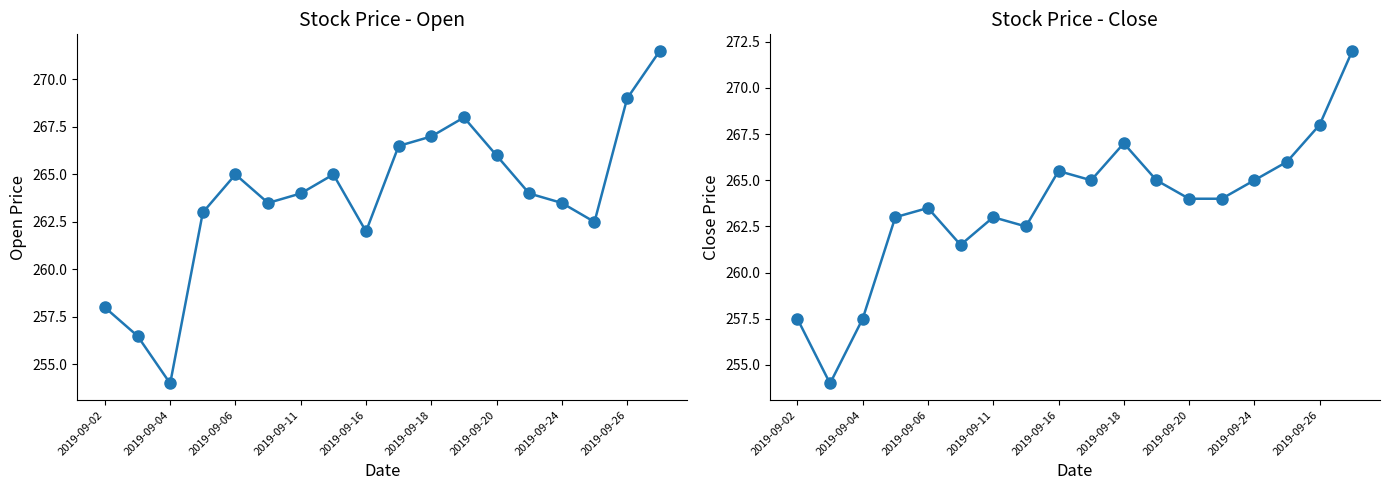

What is the label of the 18th point from the right?

2019-09-02